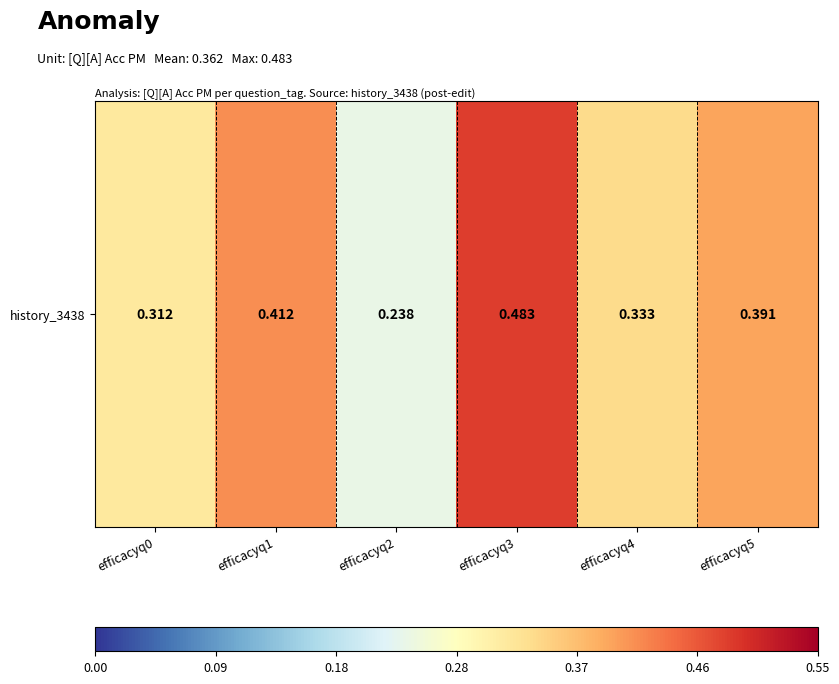

At which category does the chart reach its minimum across all series?

efficacyq2